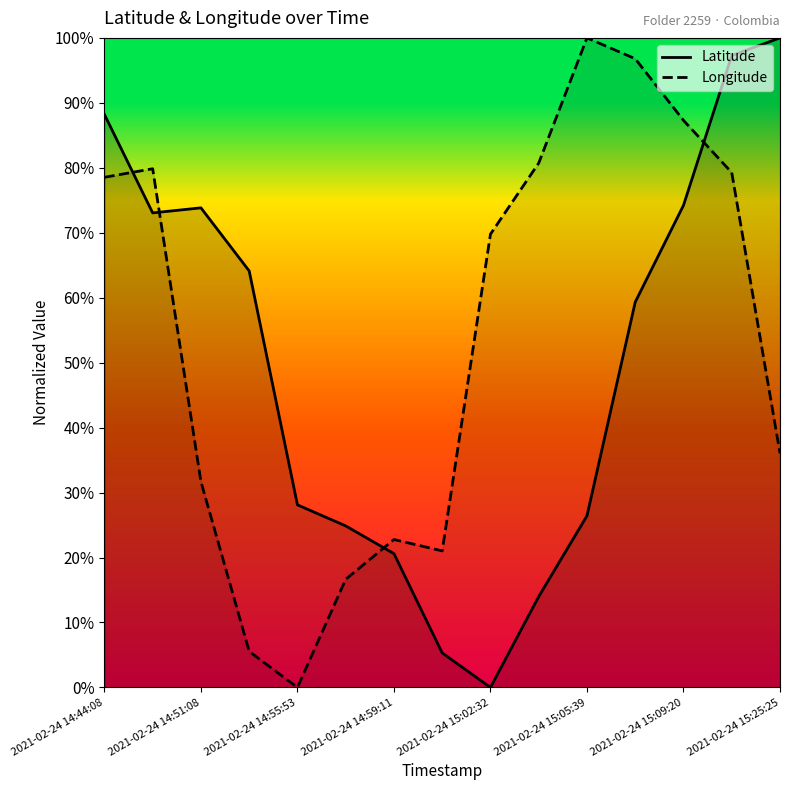

What are all the series names shown in the legend?

Latitude, Longitude